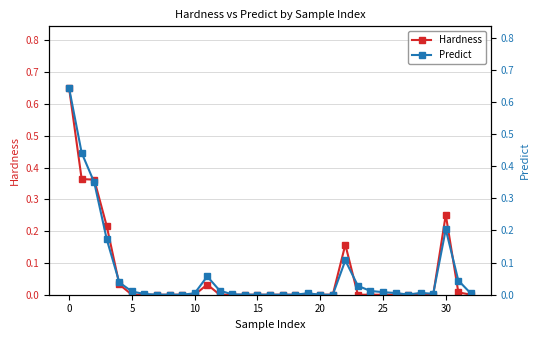

True or false: Hardness has more than 2 interior local peaks.

True